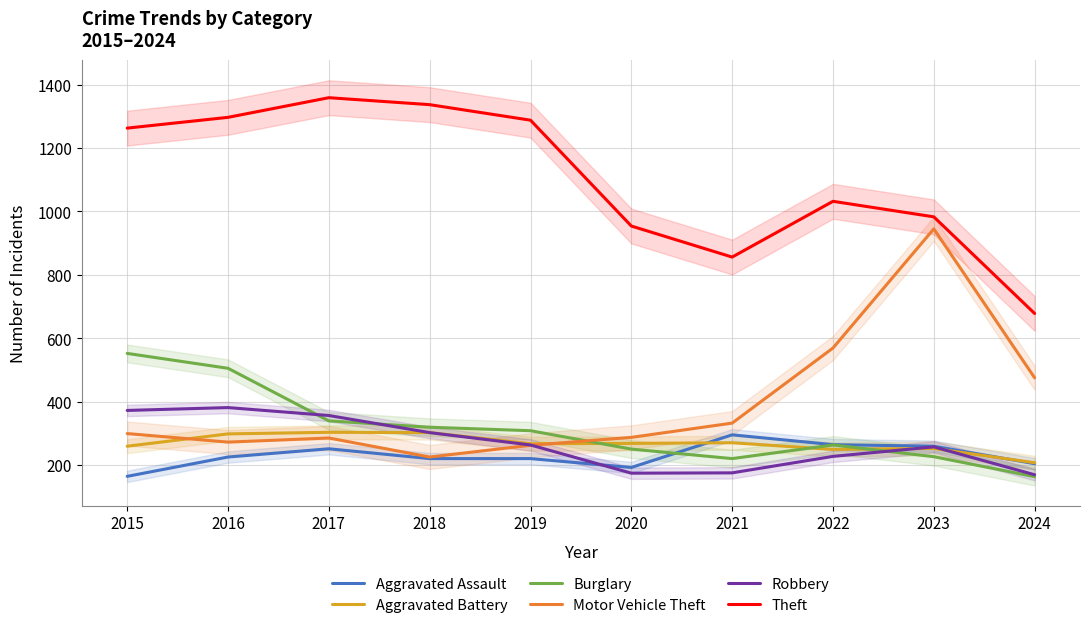

How many lines are shown in the chart?

6